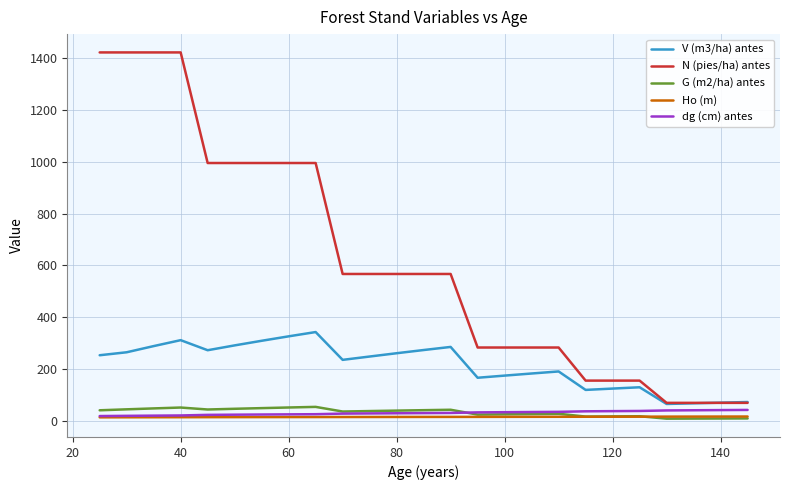

True or false: N (pies/ha) antes and G (m2/ha) antes intersect in this chart.

False